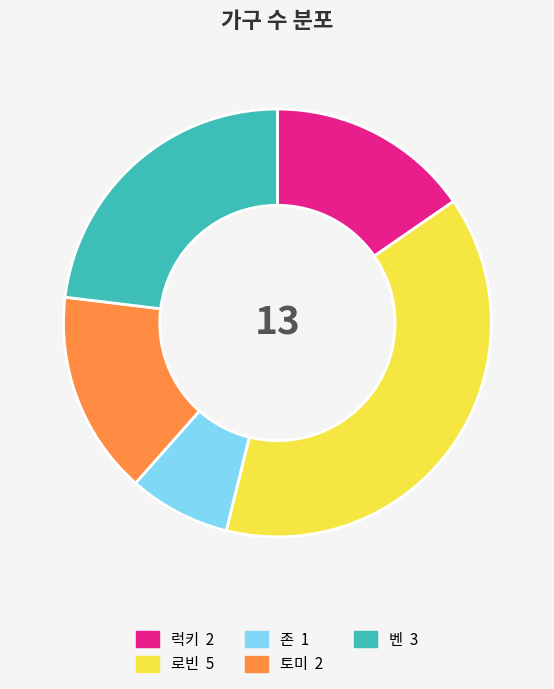

True or false: 럭키 accounts for 1% of the total.

False